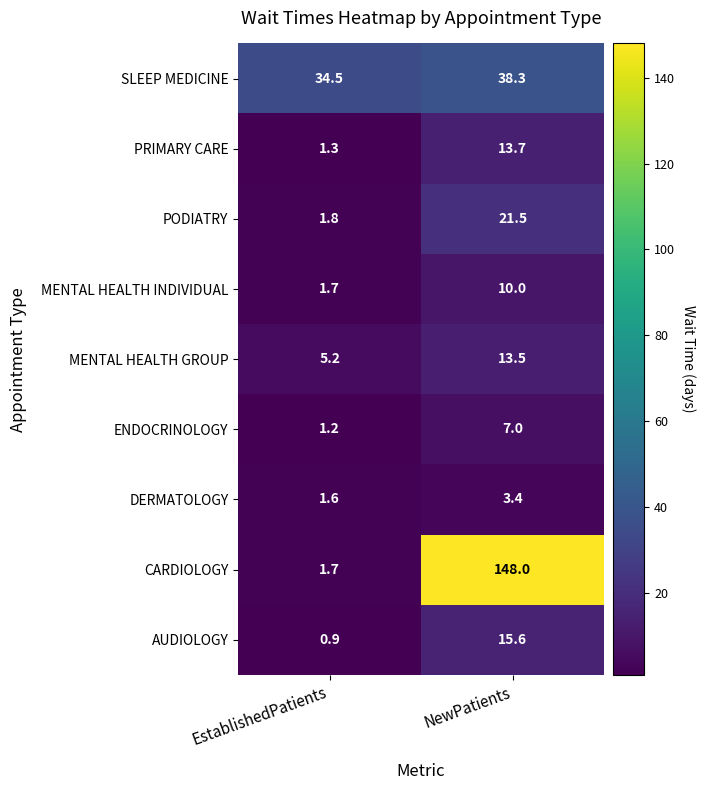

The PRIMARY CARE series shows 7.0 at NewPatients. True or false?

False